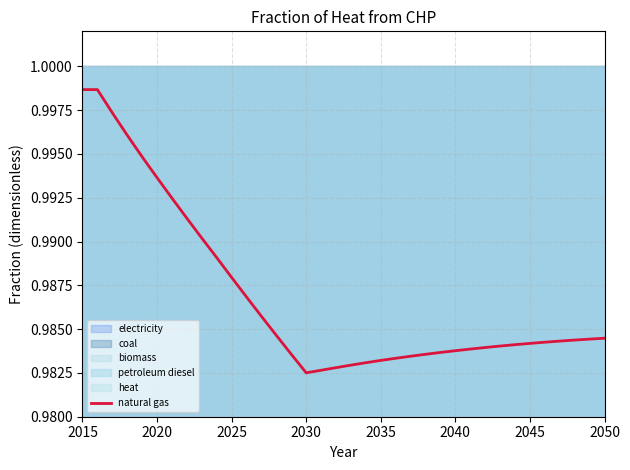

What is the sum of all values?

35.5